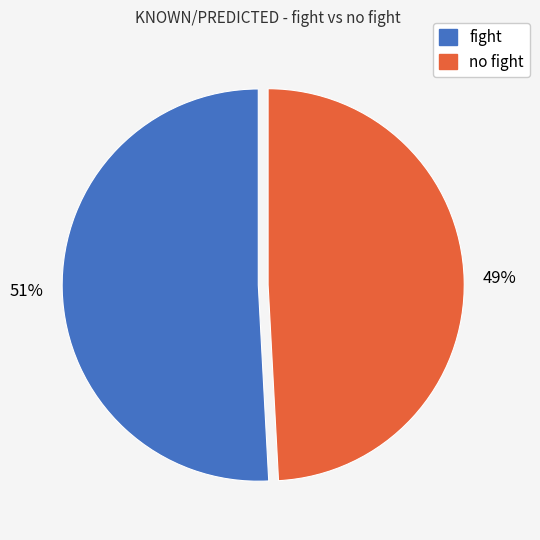

How many segments does this pie chart have?

2